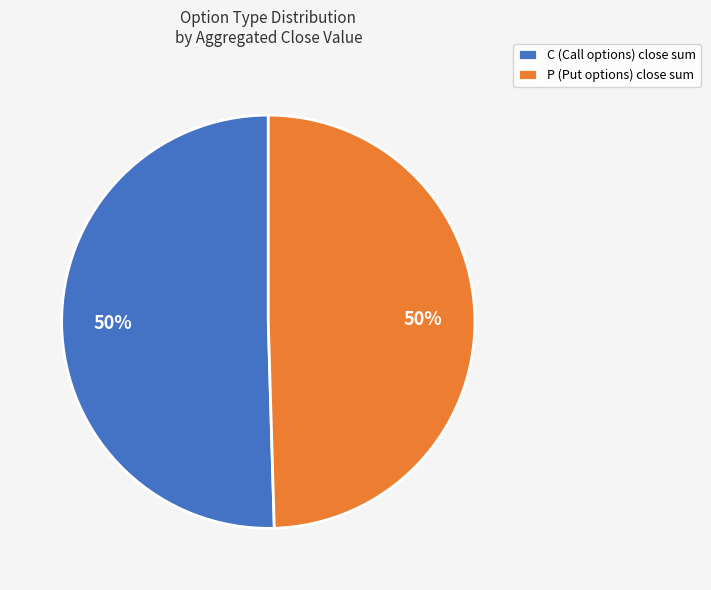

To the nearest percent, what percentage of the pie is C (Call options) close sum?

50%